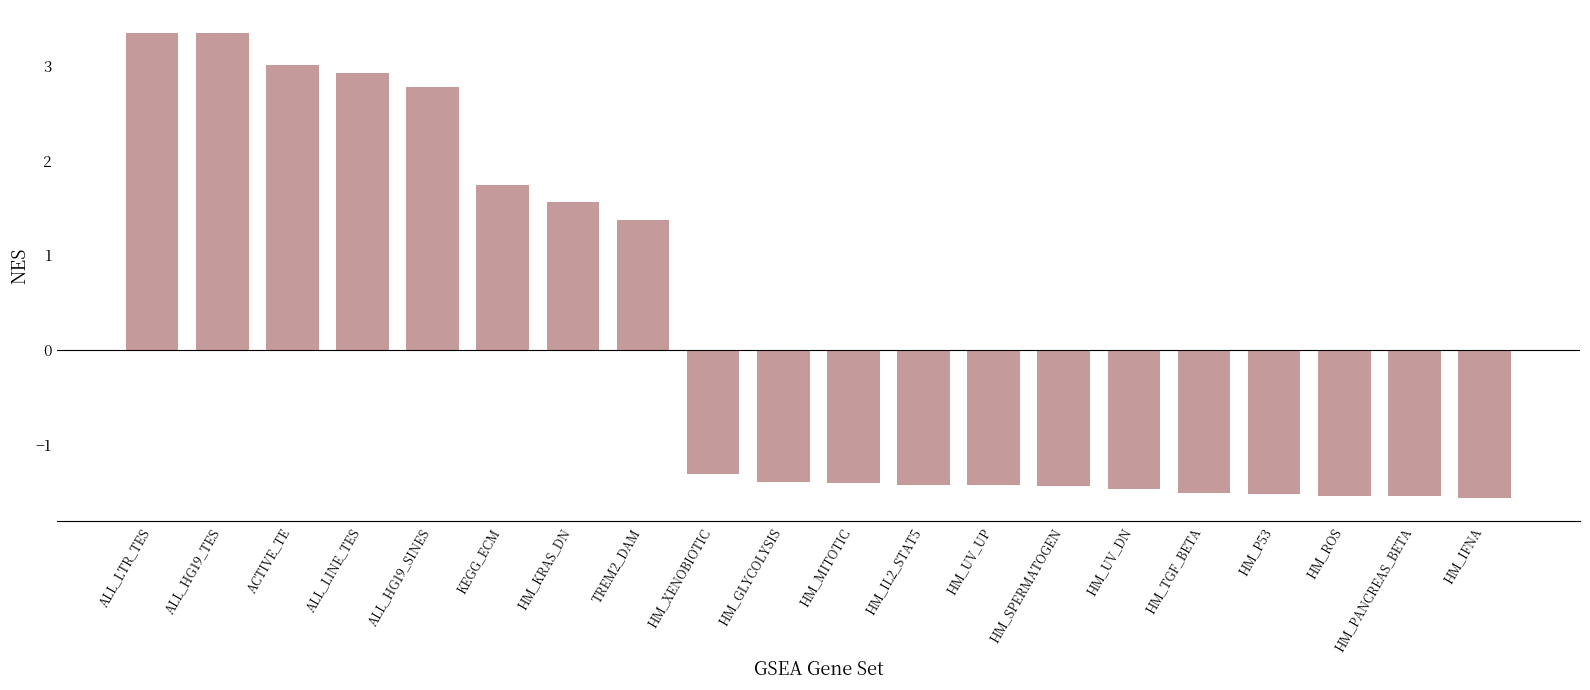

What is the greatest value displayed?

3.3